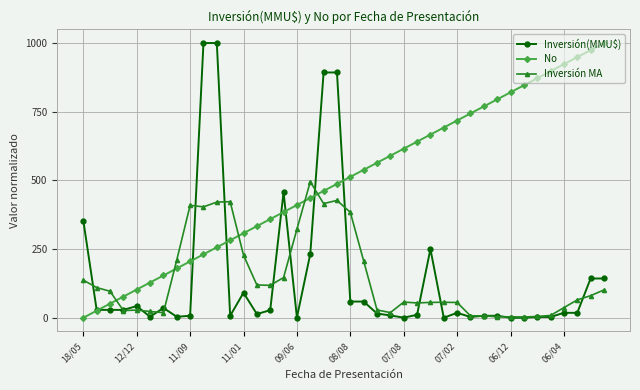

Which series has the largest total across all categories?

No